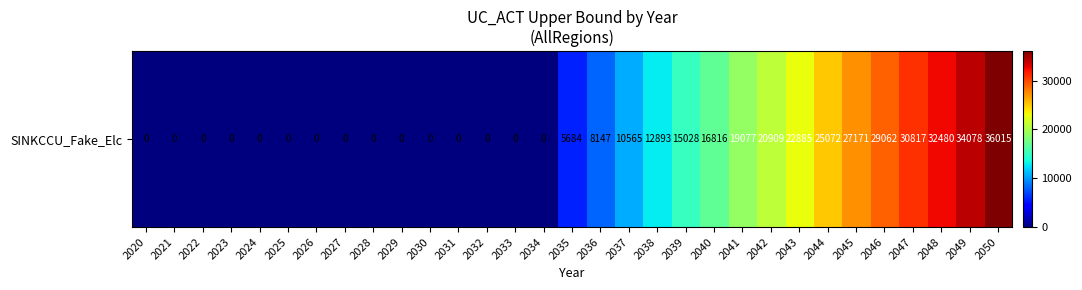

The value at 2025 is 11626.2. True or false?

False